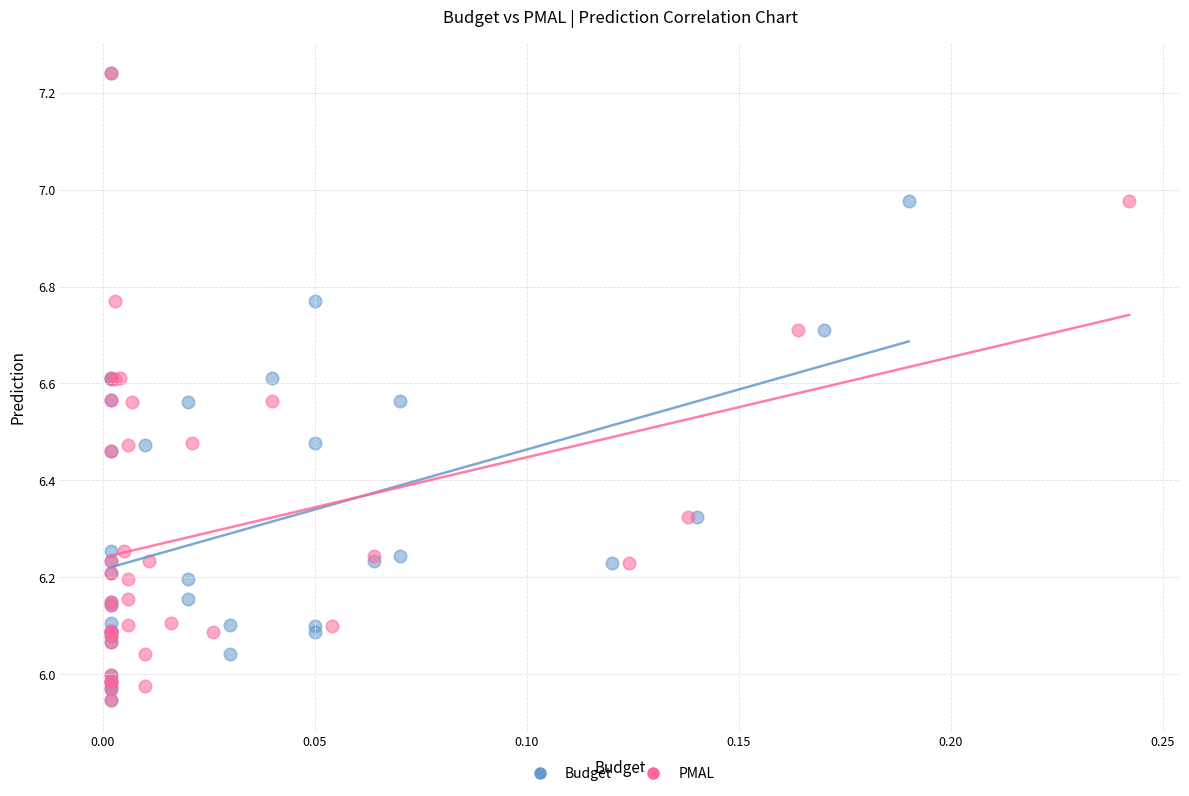

What are all the series names shown in the legend?

Budget, PMAL